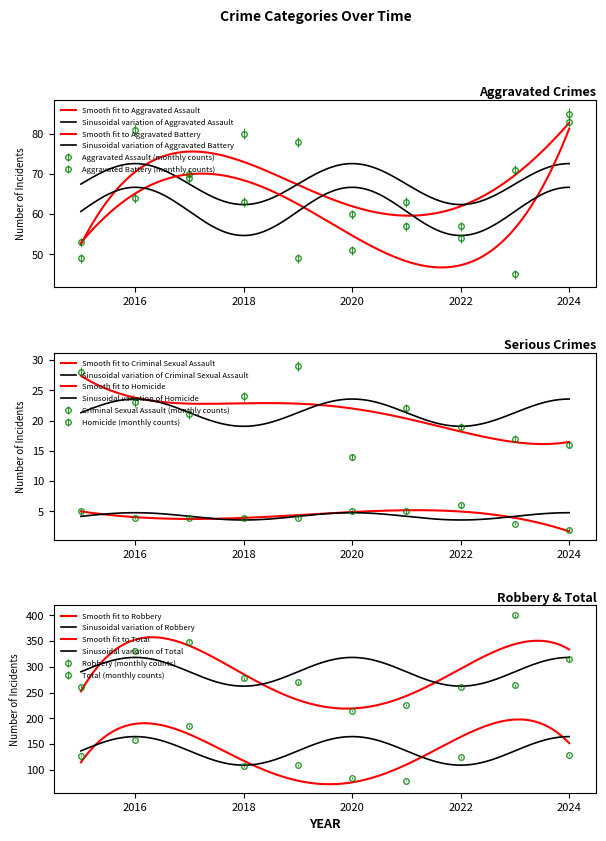

The Aggravated Battery series shows 57 at 2021. True or false?

True